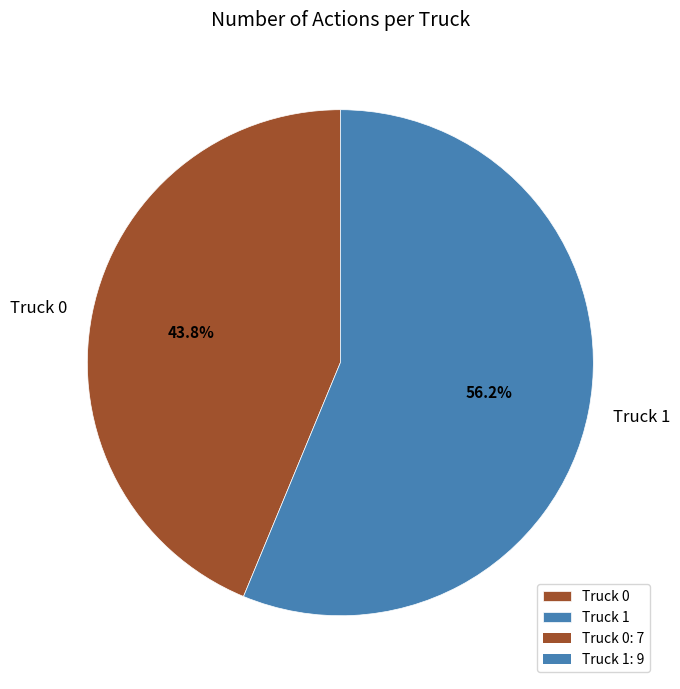

Count the number of slices in the pie.

2